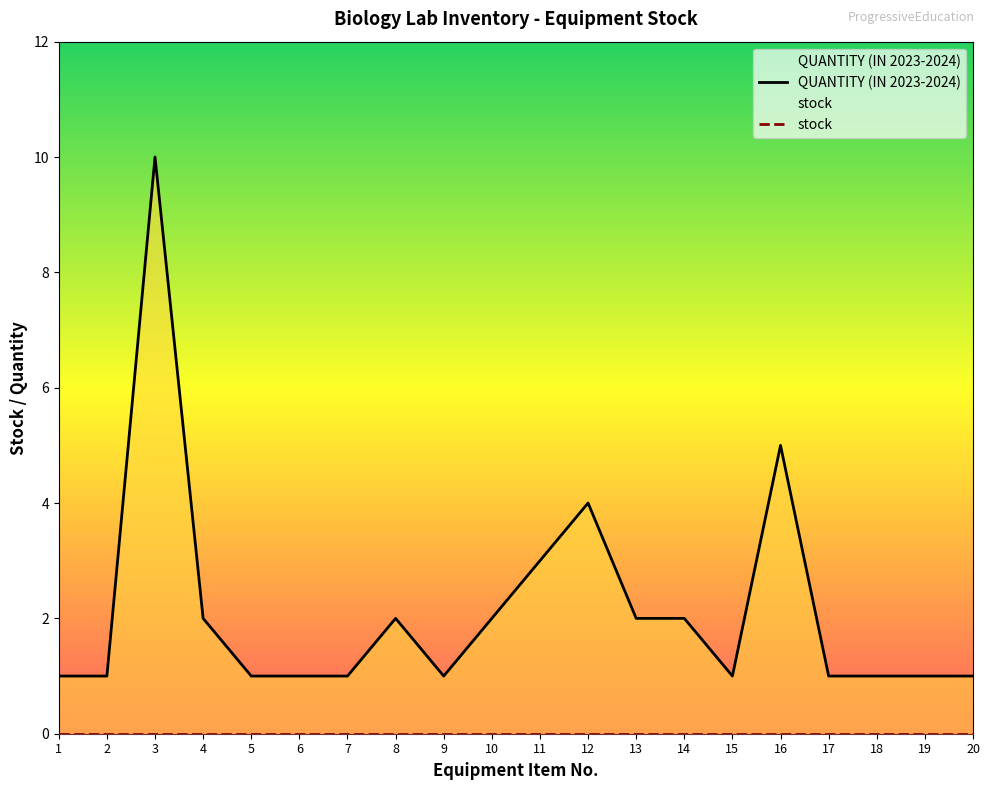

At 6, list the series in order from smallest to largest.

stock, QUANTITY (IN 2023-2024)